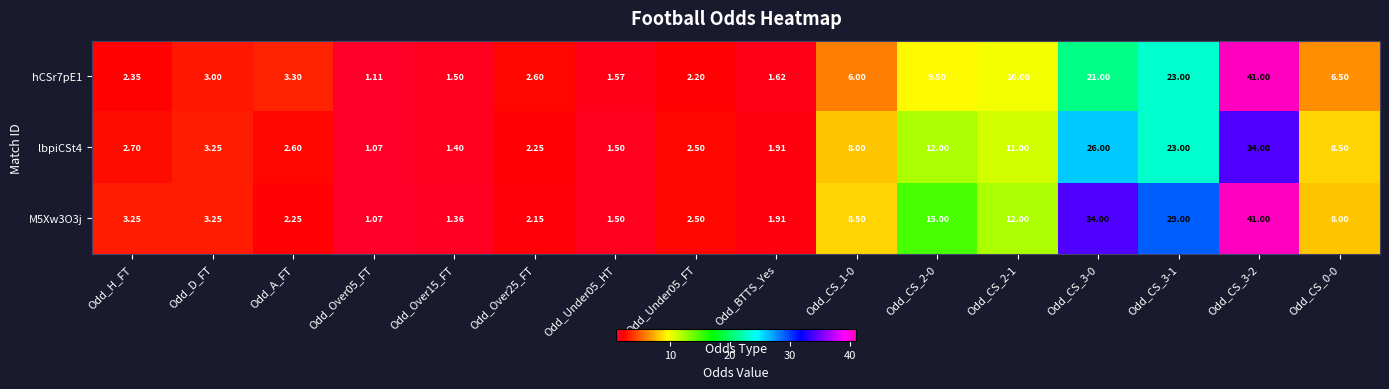

At which category is the sum across all series the highest?

Odd_CS_3-2